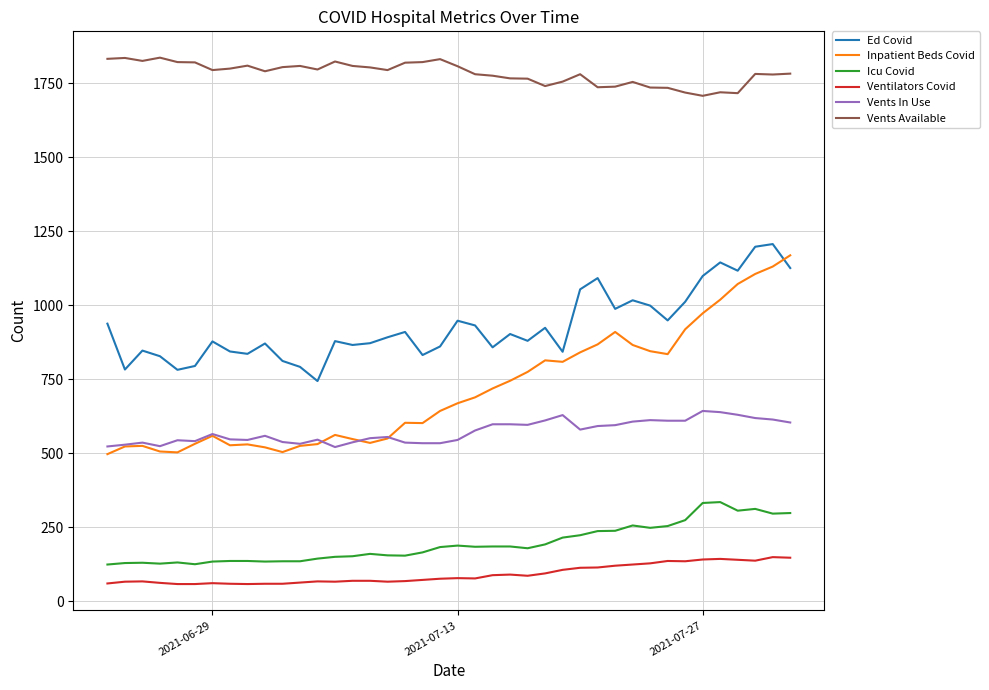

True or false: Inpatient Beds Covid has more than 2 points higher than both neighbors.

True